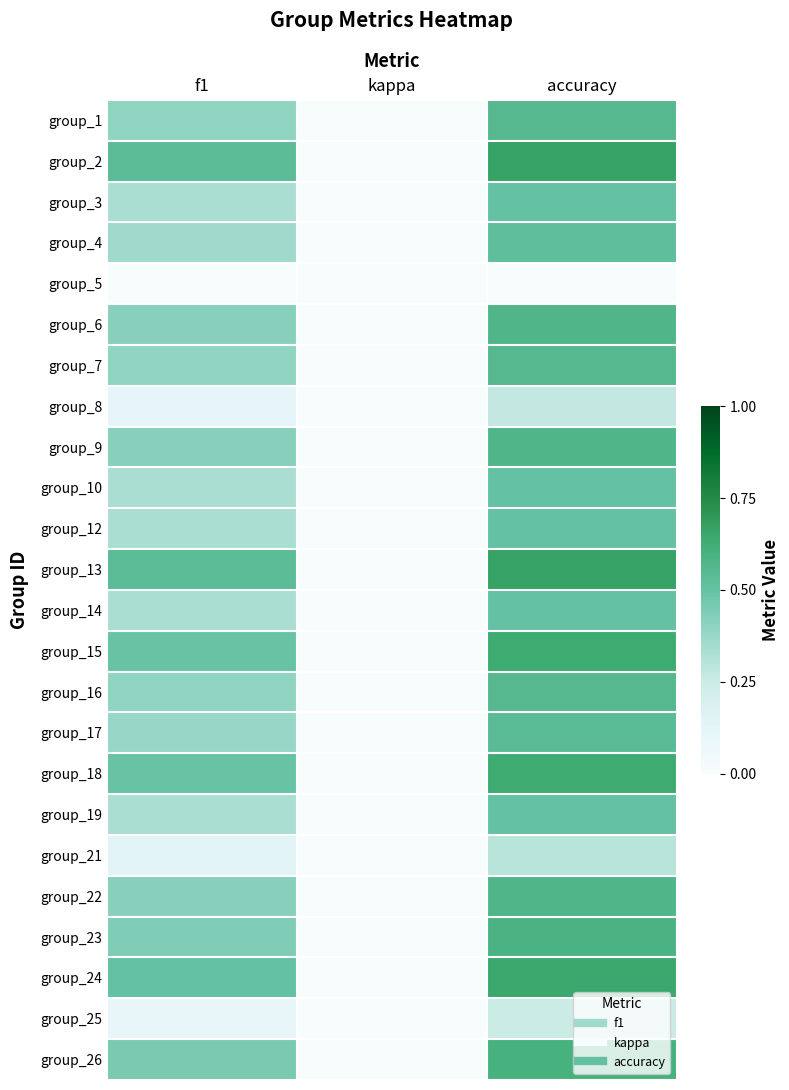

Which label corresponds to the smallest value in the chart?

kappa